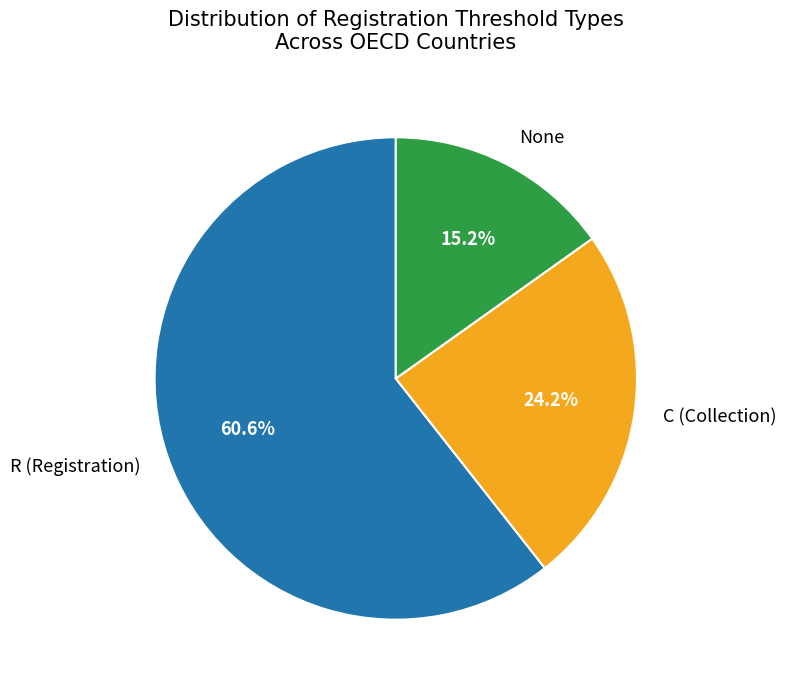

Is there a majority slice in this chart?

Yes